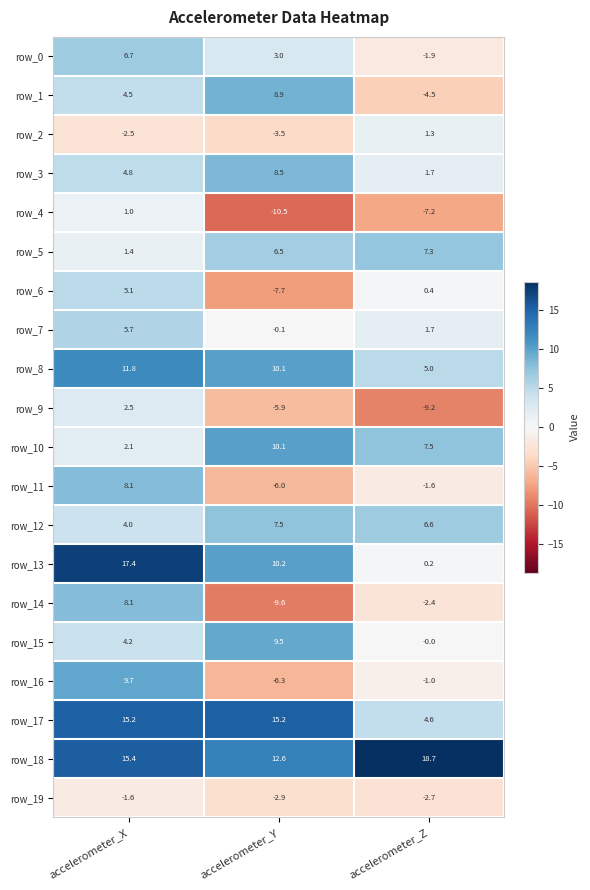

How many categories are shown in the chart?

3